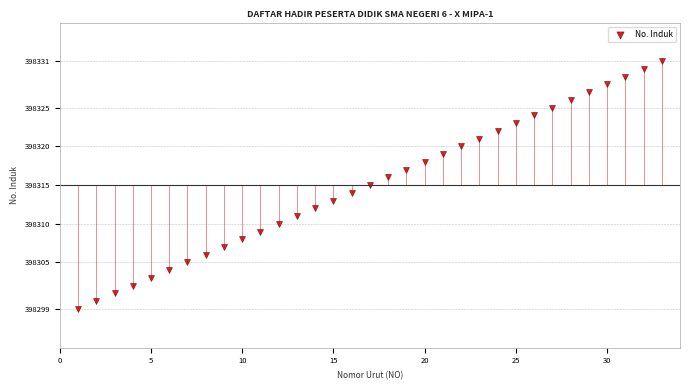

What is the range of X values (max minus min)?

32